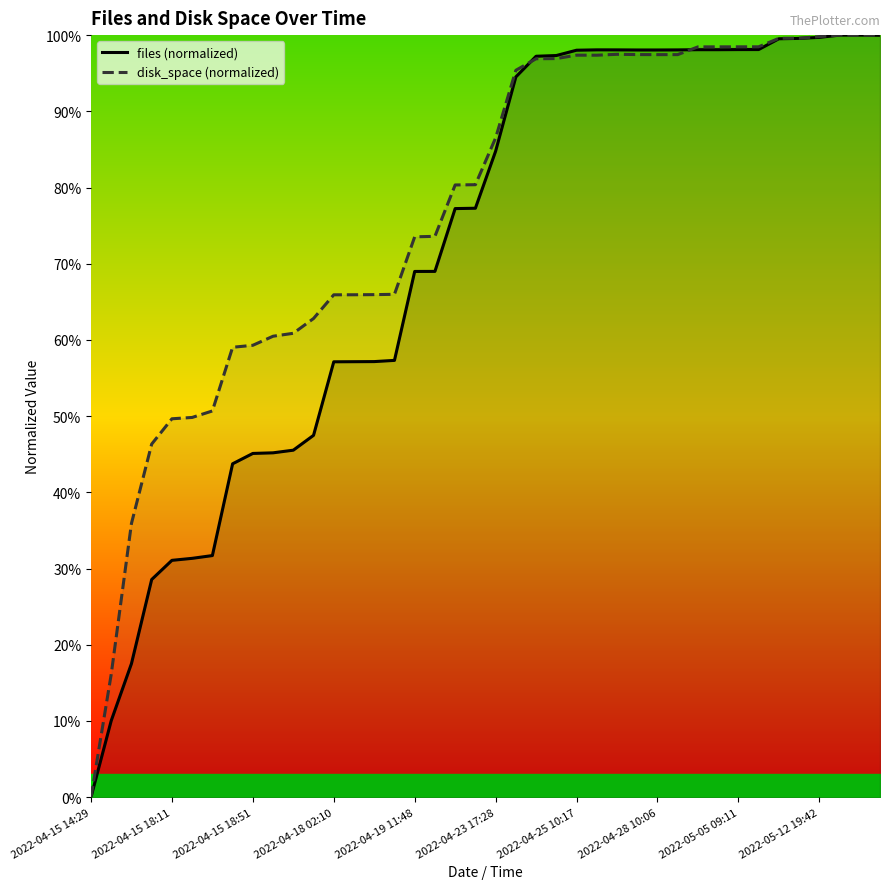

The value of files (normalized) at 11 is 0.7. True or false?

False